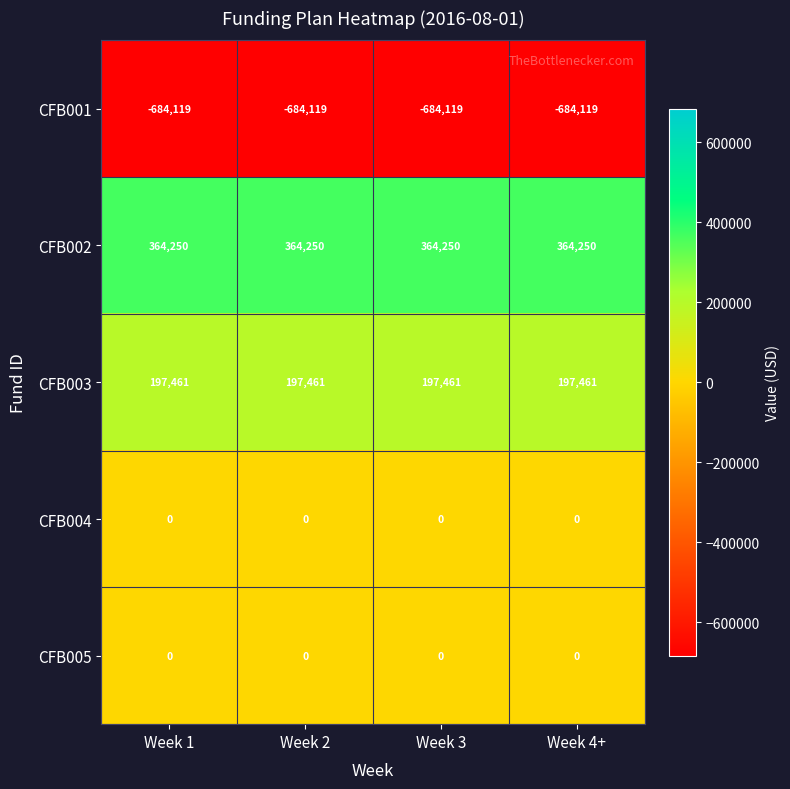

What is the difference between the highest and lowest values at Week 1?

1048369